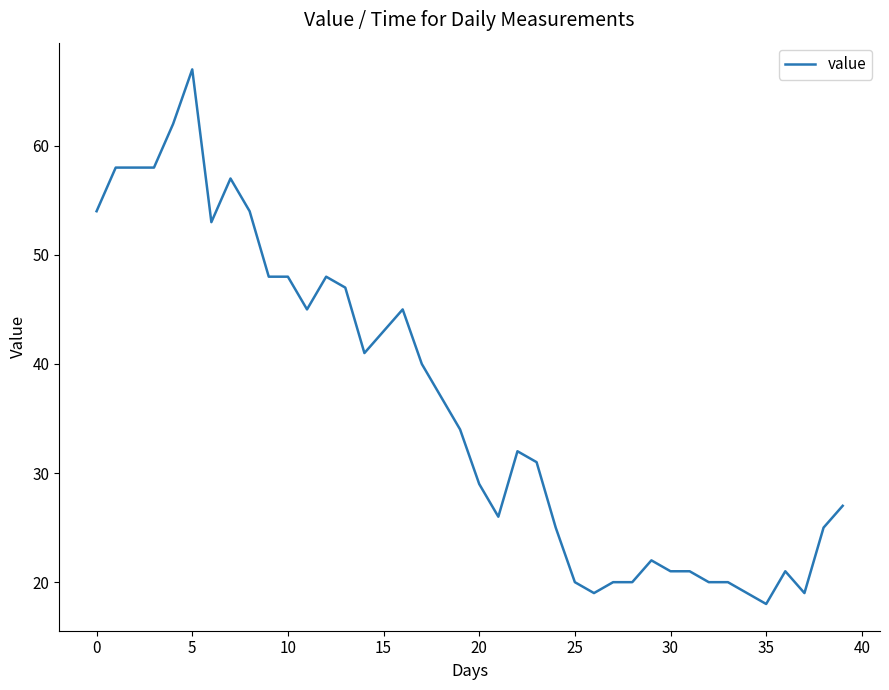

What is the smallest value displayed?

18